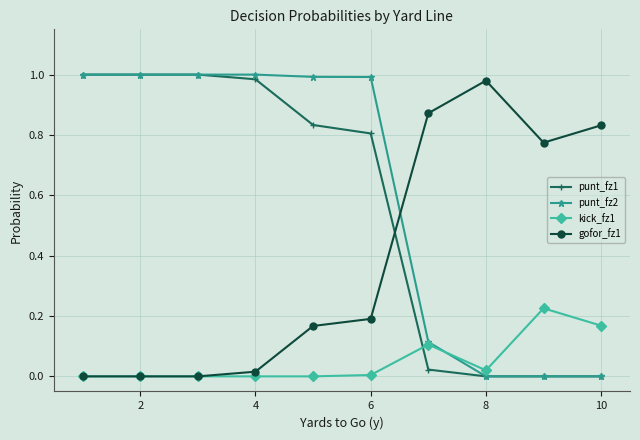

True or false: kick_fz1 has more than 1 points higher than both neighbors.

True